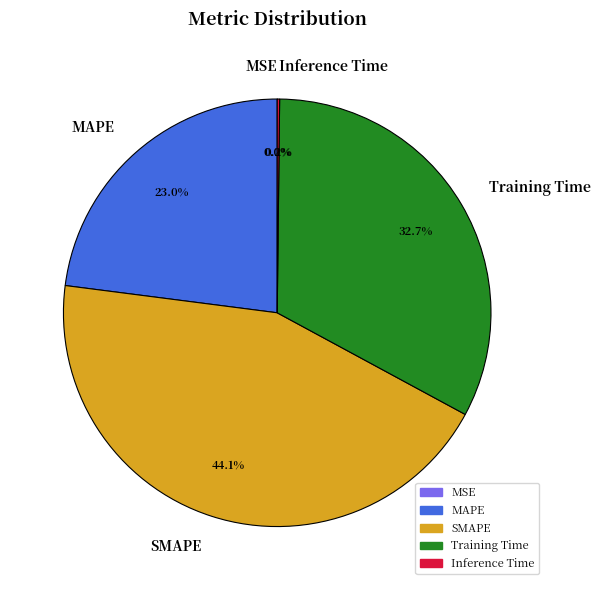

How much of the chart is everything except SMAPE?

55.9%